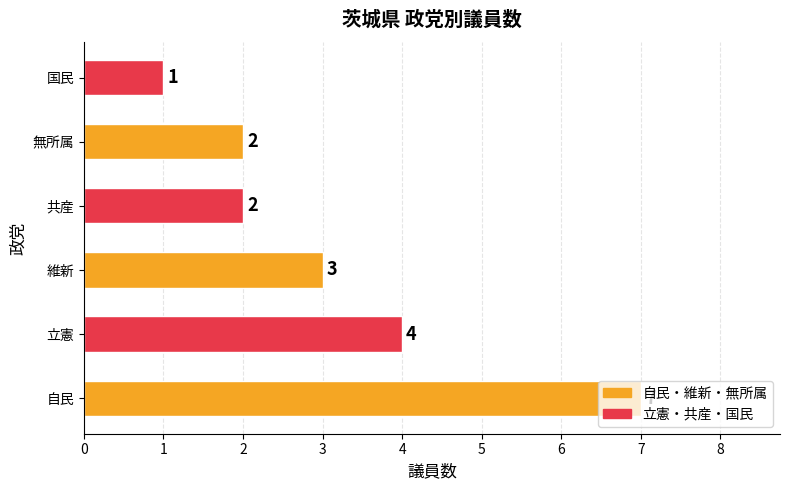

The chart shows a value of 3 at 自民. True or false?

False